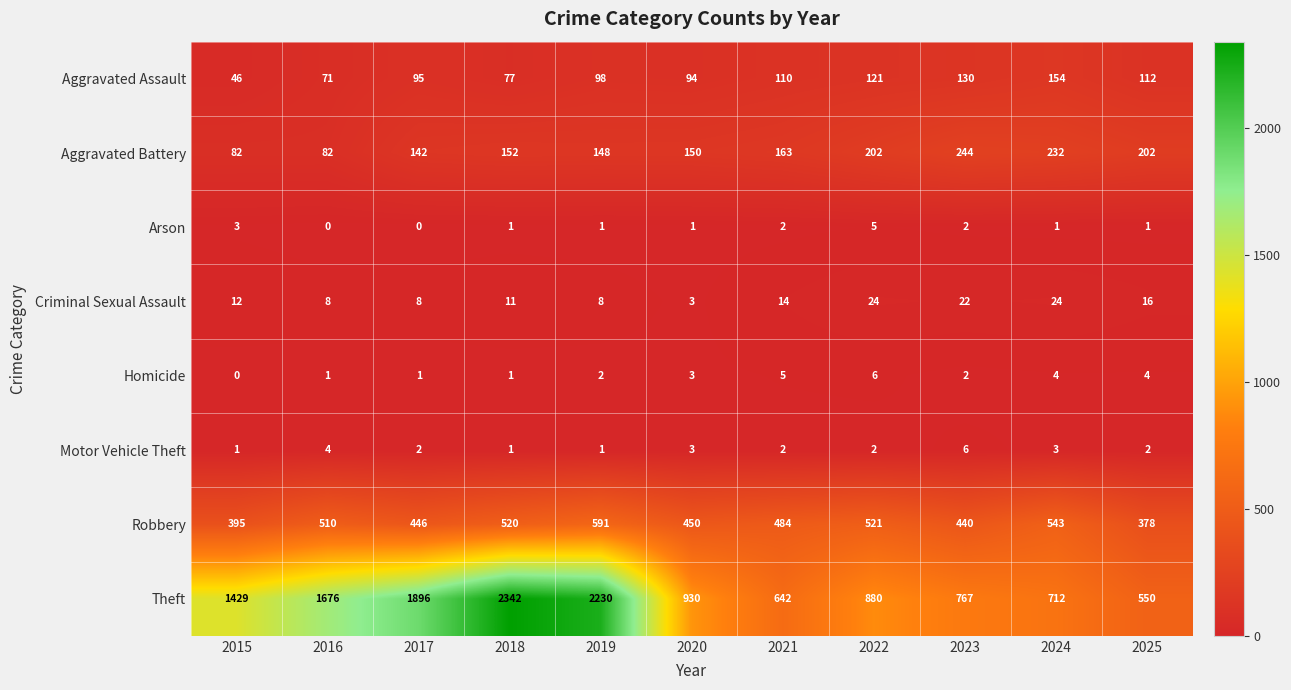

What is the lowest value of the Aggravated Assault series?

46